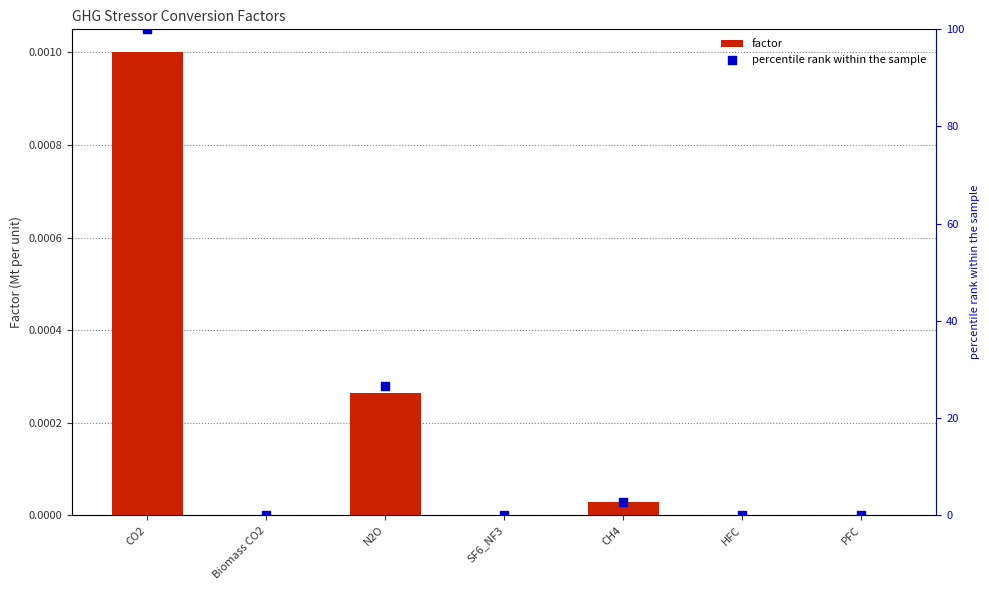

Which series reaches the maximum Y coordinate?

percentile rank within the sample